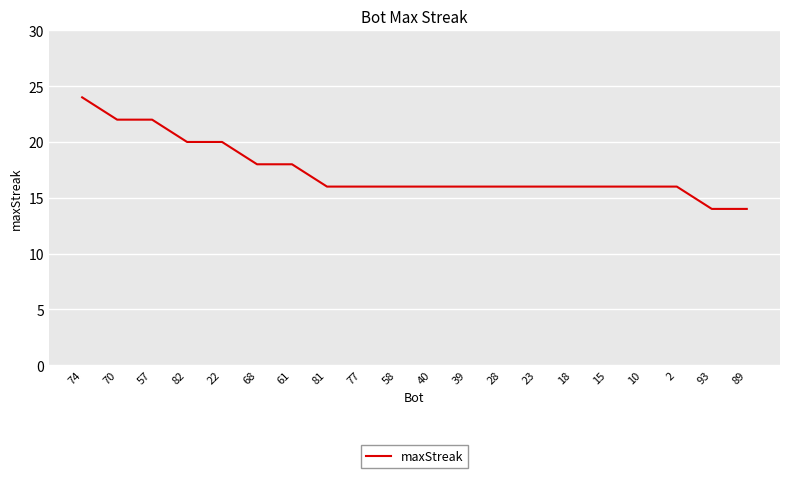

What position from the left is 15?

16